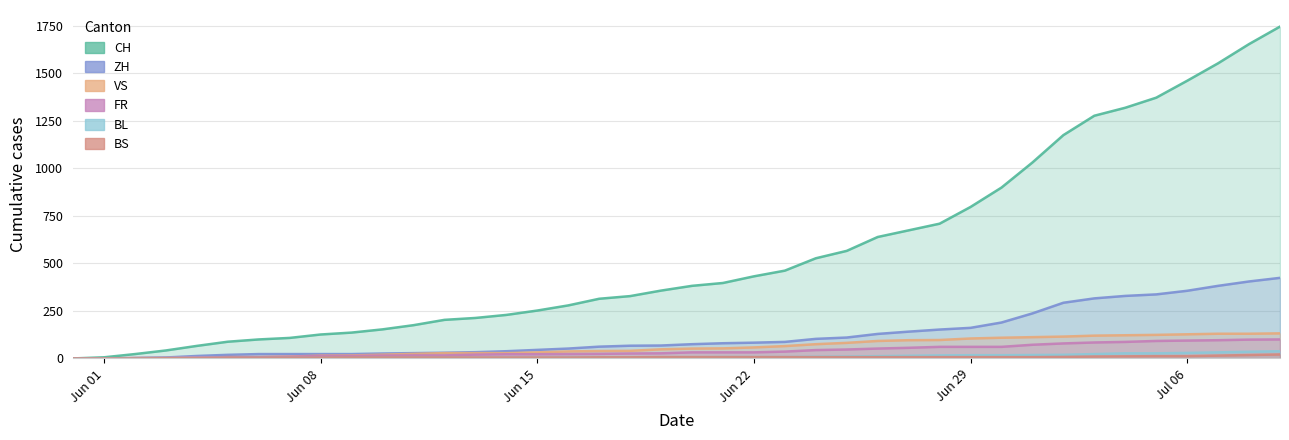

Where is BS nearest to the value 10?

2020-07-03